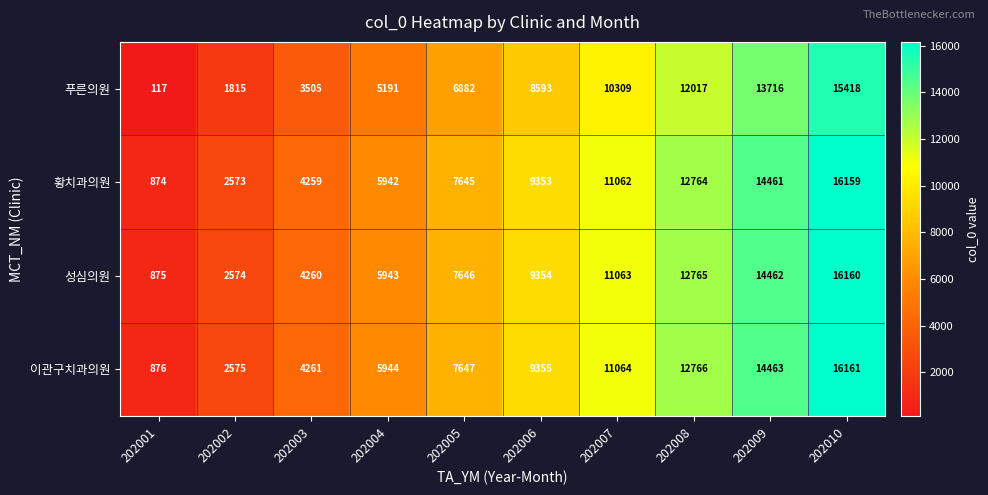

At how many categories does at least one series exceed 1687?

9